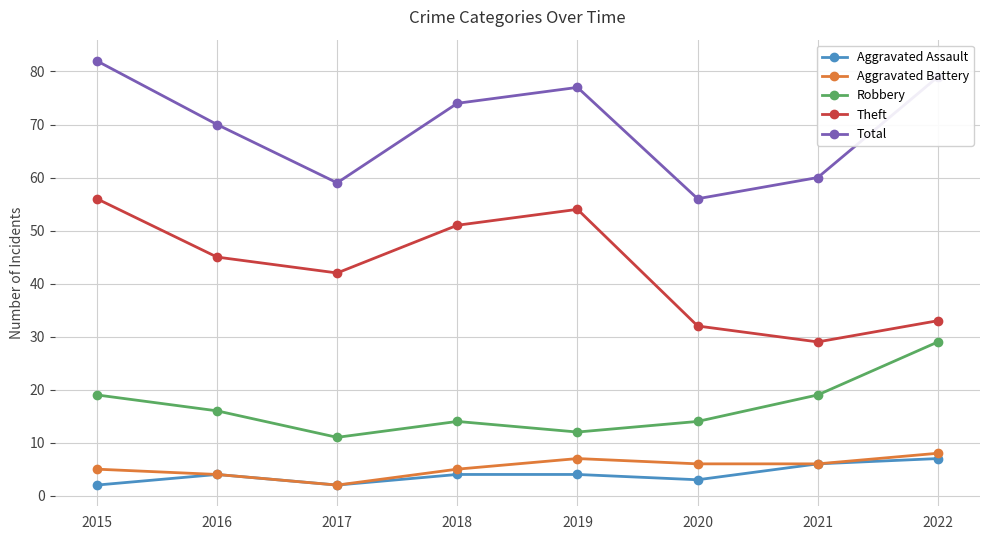

What are all the series names shown in the legend?

Aggravated Assault, Aggravated Battery, Robbery, Theft, Total